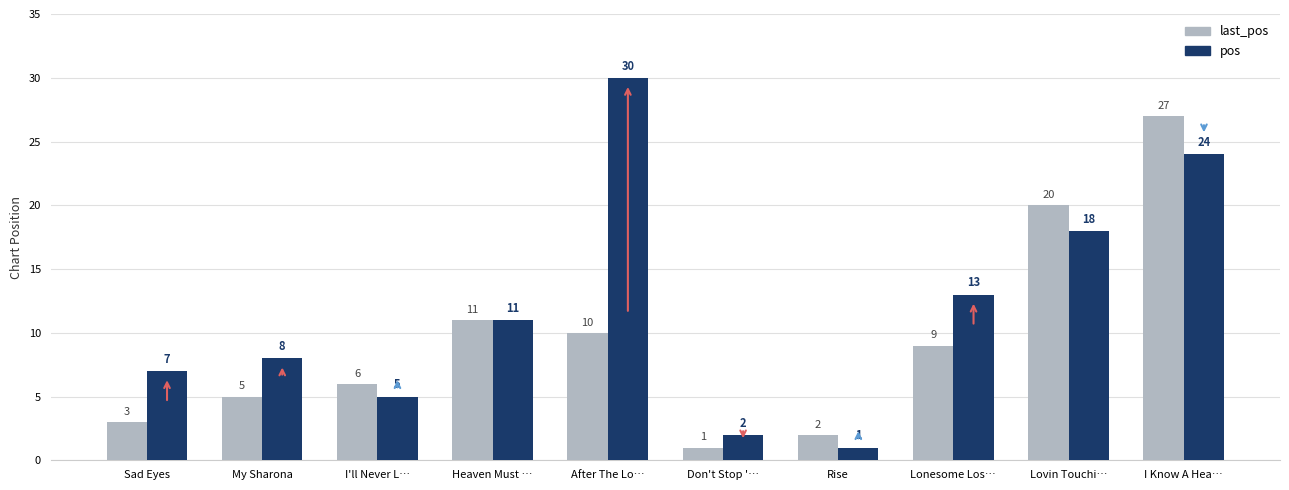

What is the difference between the highest and lowest values at Rise?

1